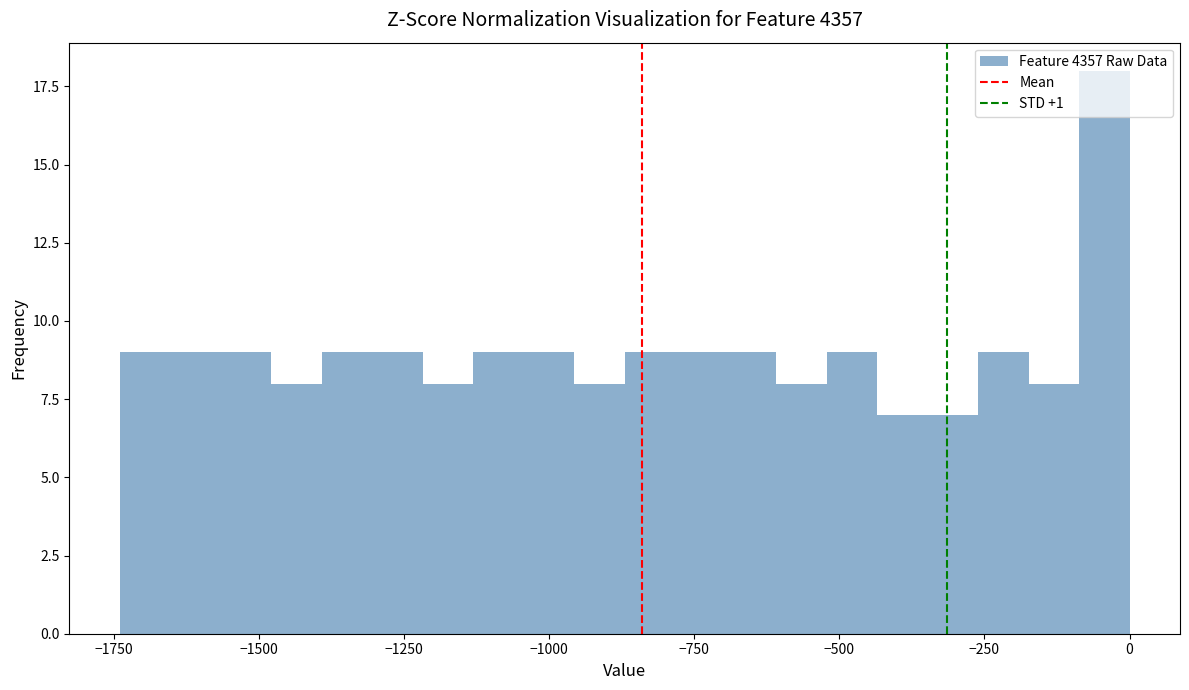

Around what value on the x-axis is the tallest bar? Give the approximate position of its centre, as read against the axis.

-50